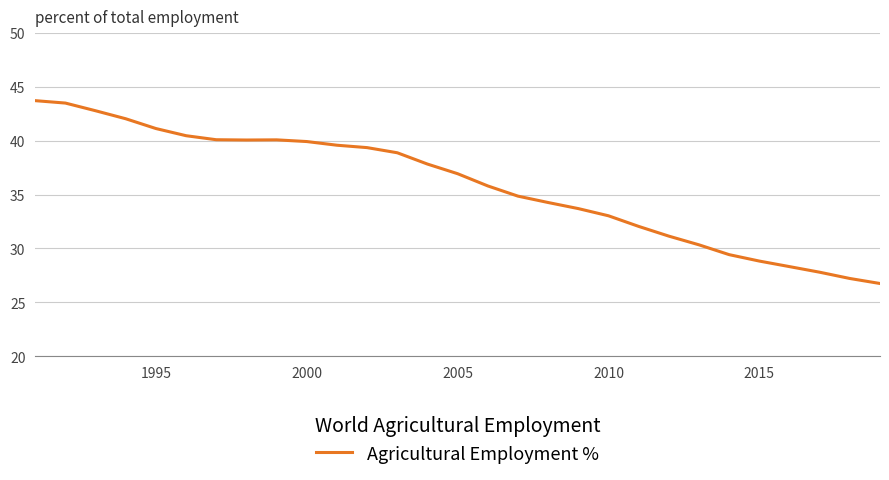

What is the difference between the maximum and minimum values?

16.9